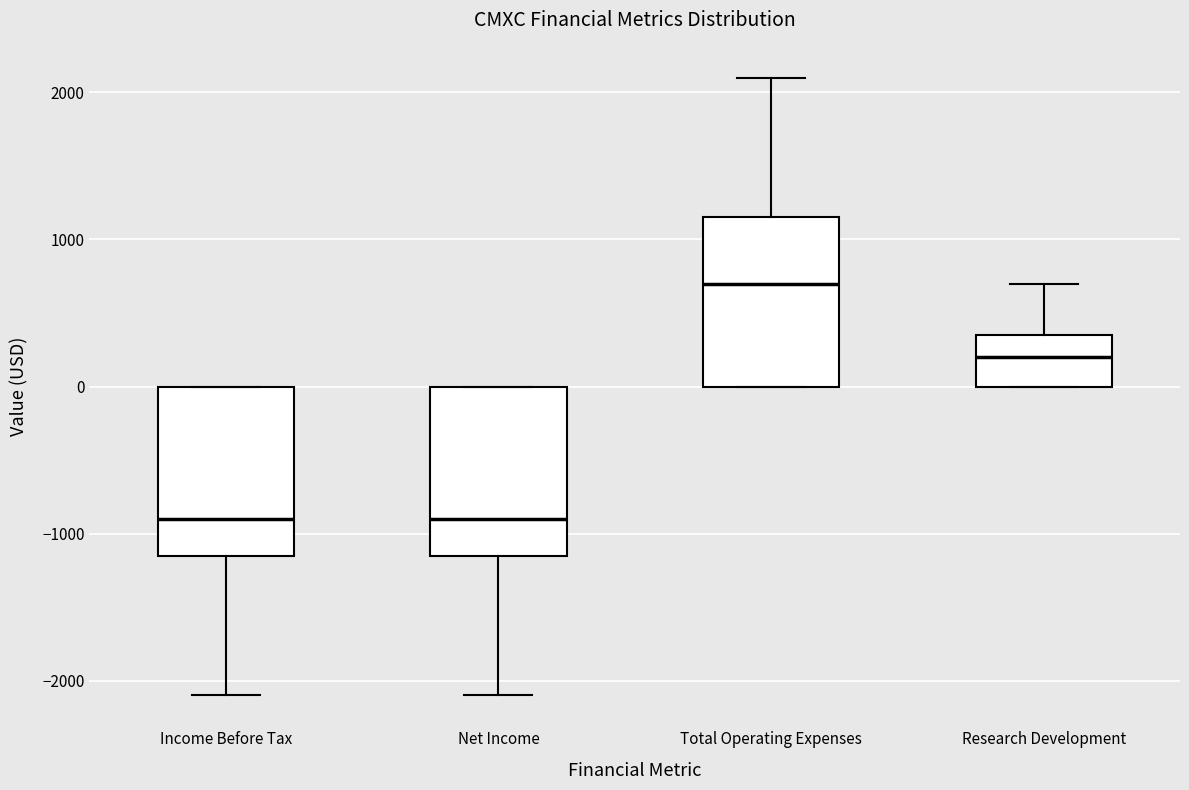

Which box's median line is the highest?

Total Operating Expenses